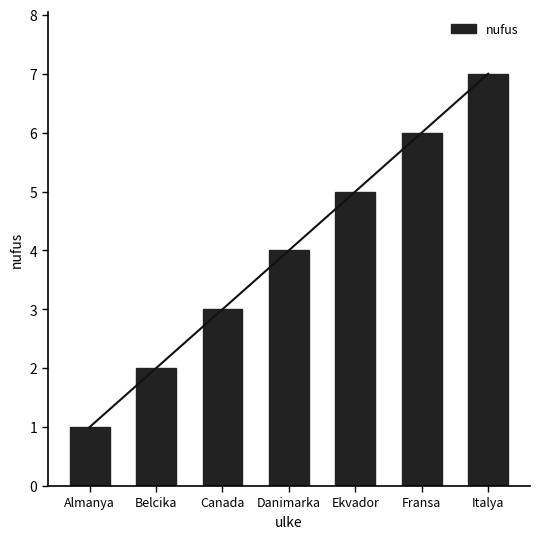

What is the minimum value shown in the chart?

1